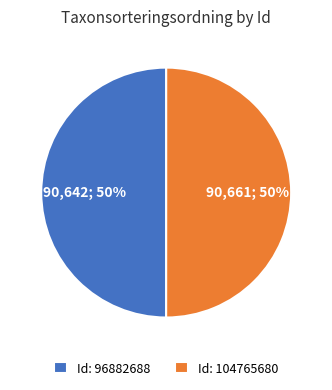

Approximately how many times larger is the value at Id: 96882688 compared to Id: 104765680?

1.0